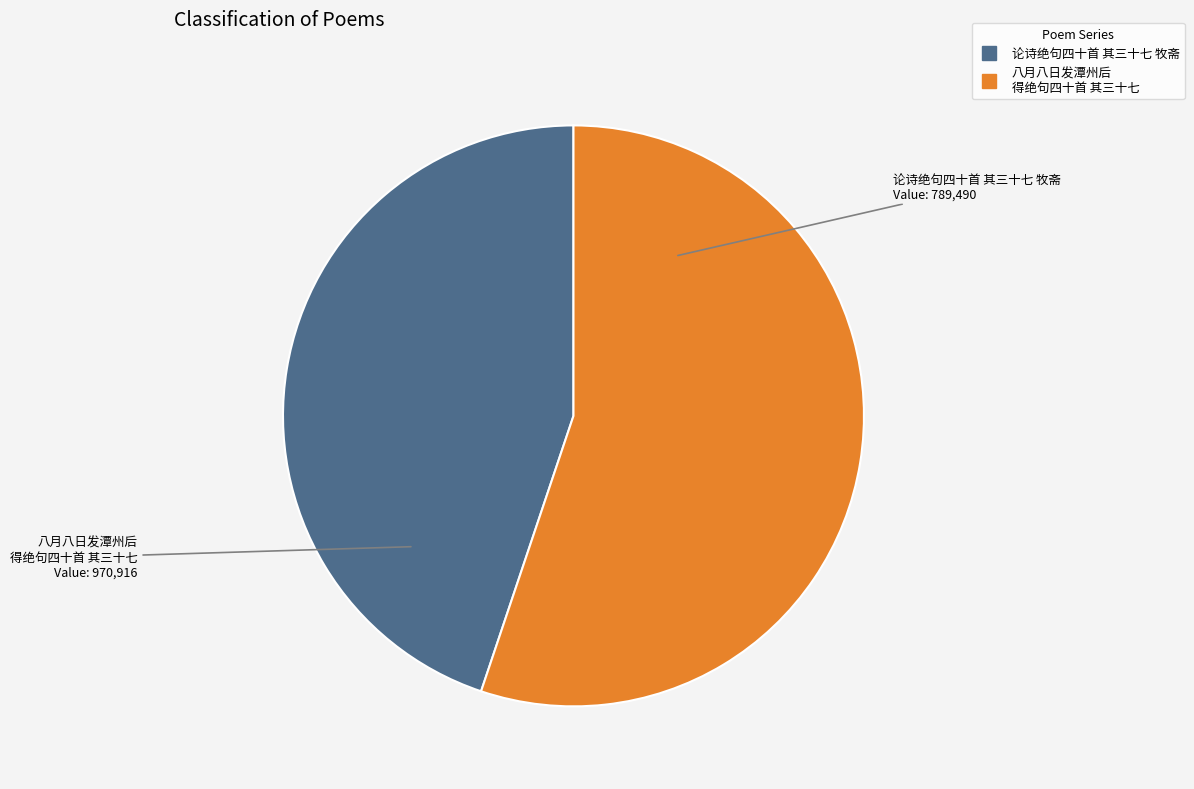

Is there a majority slice in this chart?

Yes